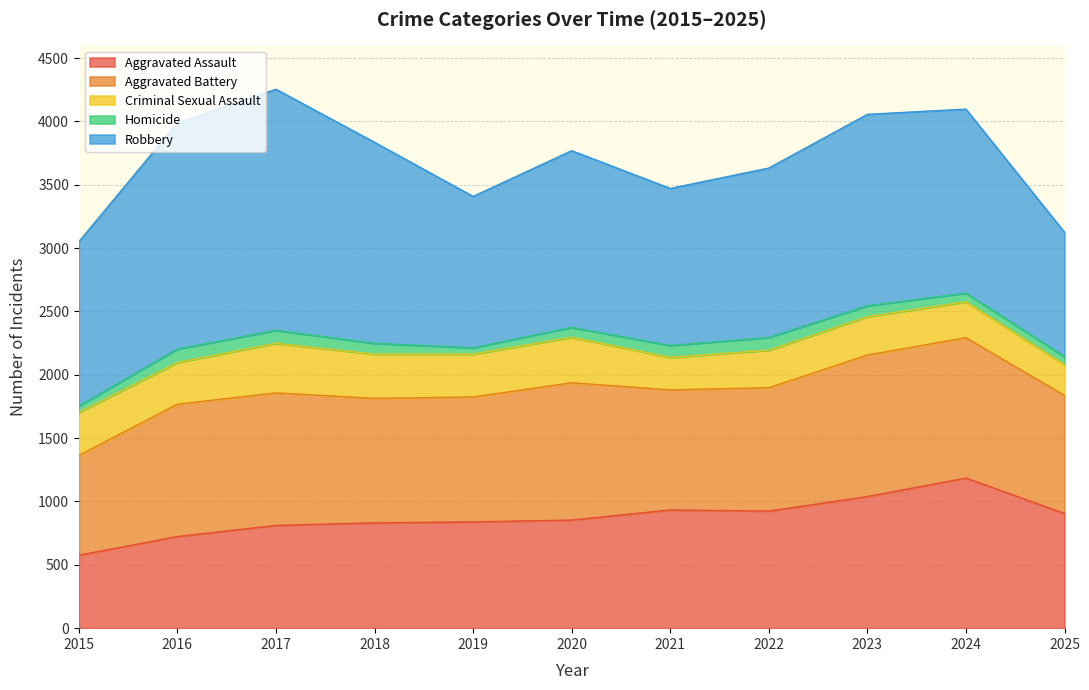

Is it true that Criminal Sexual Assault equals 159 at 2016?

False